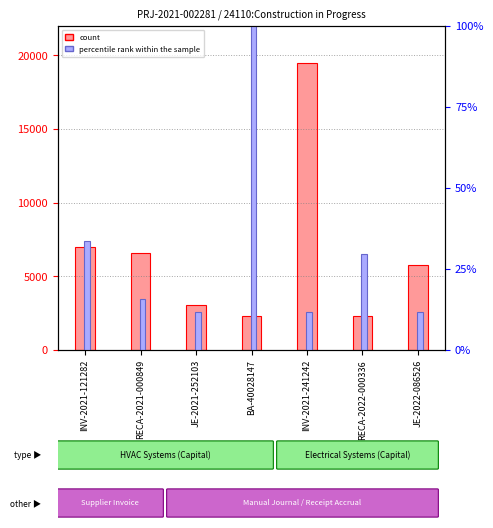

What are all the series names shown in the legend?

count, percentile rank within the sample